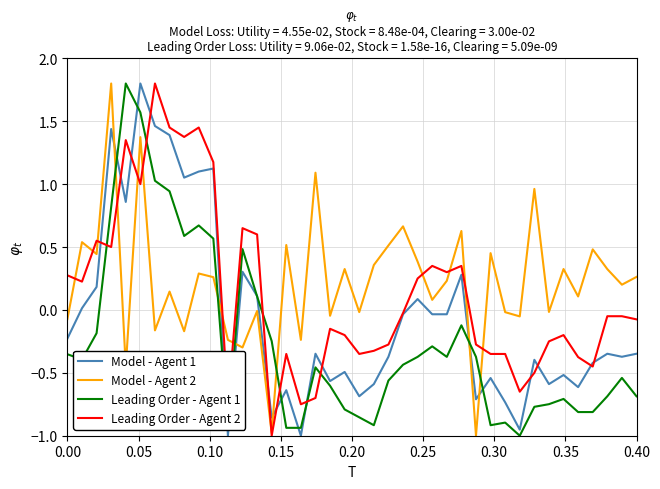

What is the maximum value for Leading Order - Agent 2?

1.8